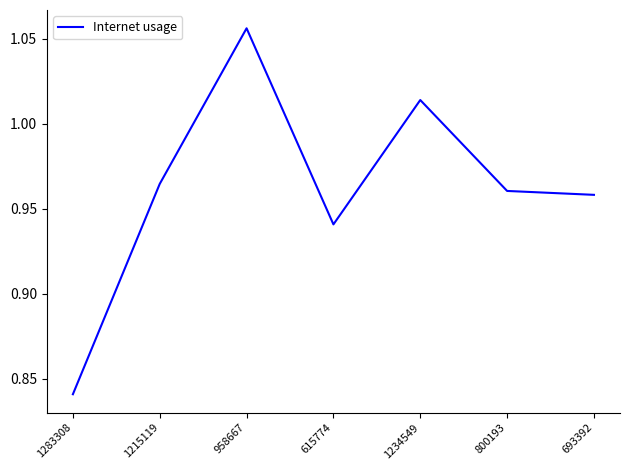

List the labels in order of value, smallest first.

1283308, 615774, 693392, 800193, 1215119, 1234549, 958667